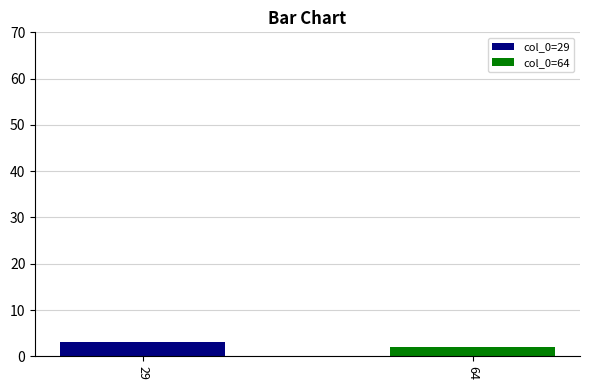

Count the number of data series in this chart.

2